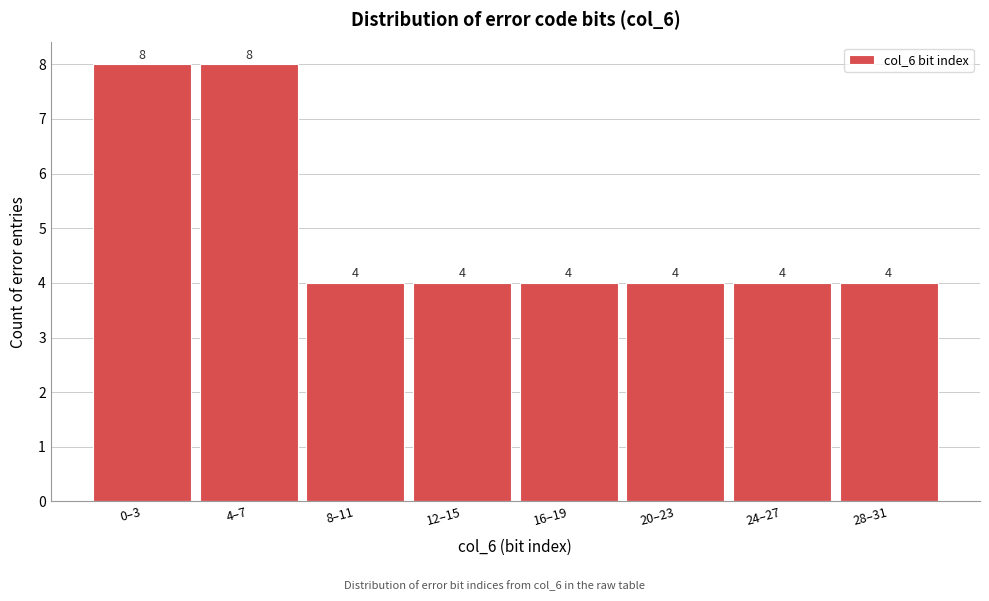

Reading left to right, transcribe all the data shown in this chart.

8	8	4	4	4	4	4	4